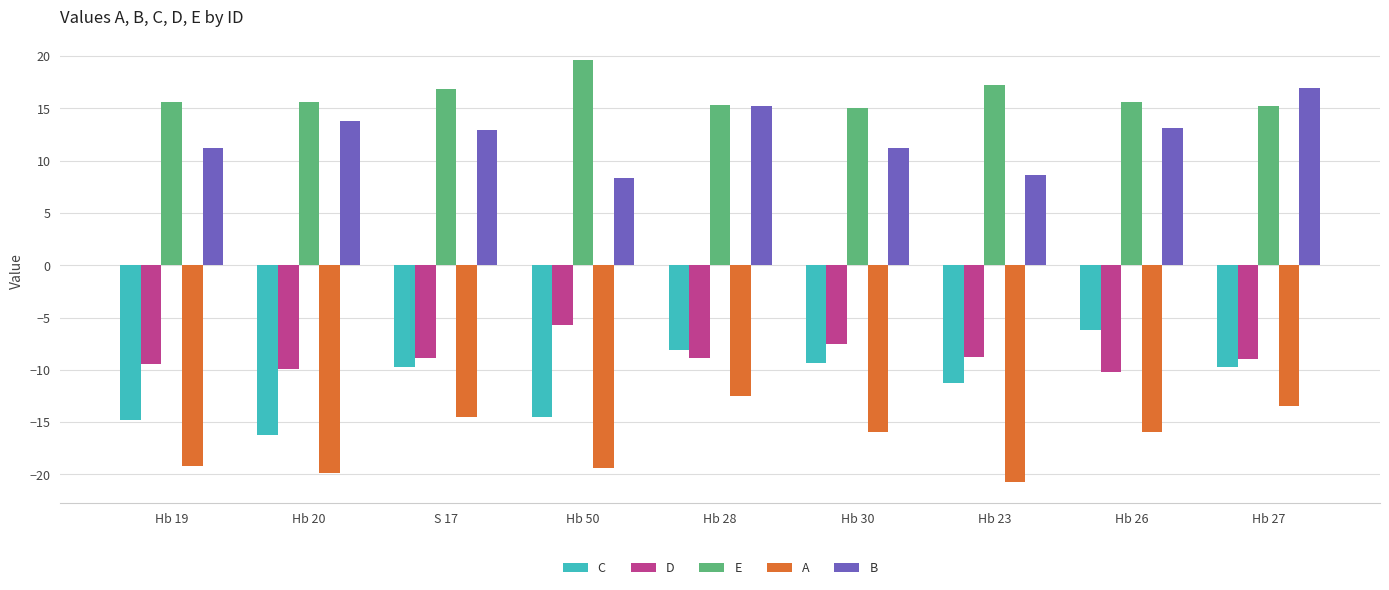

What is the highest value of the E series?

19.6